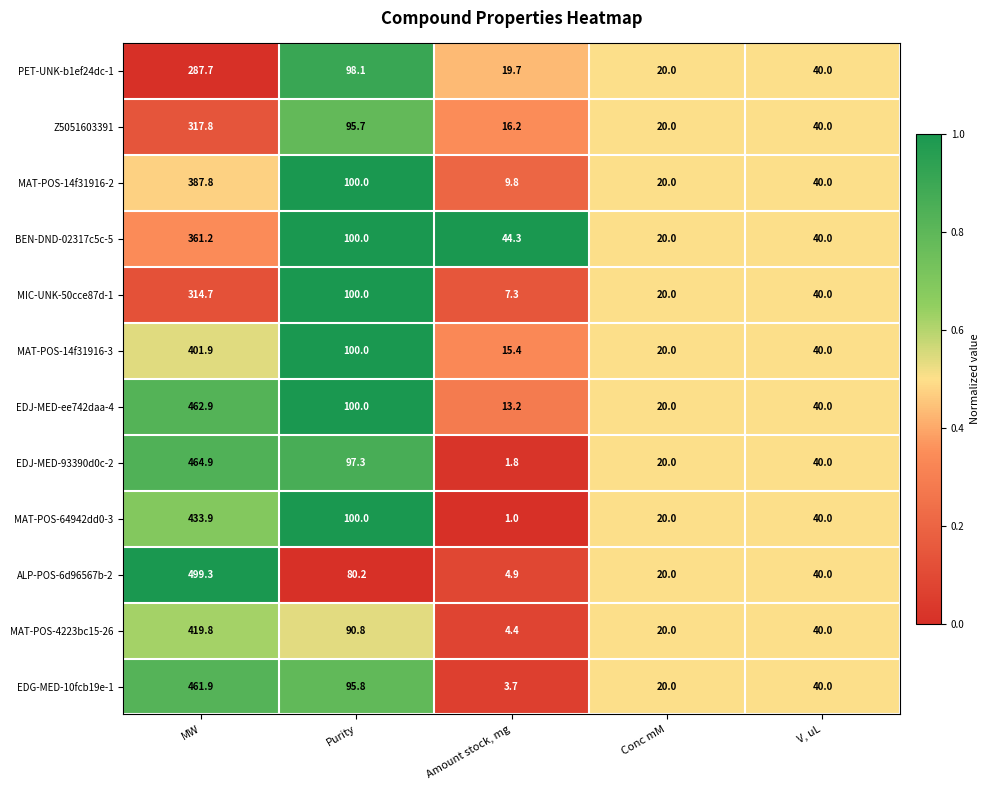

How many data points does each series have?

5